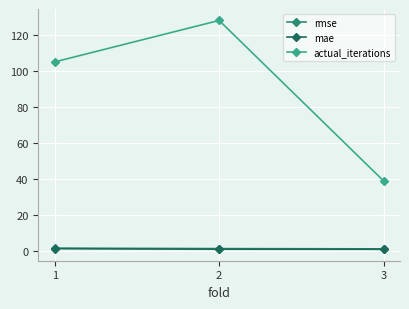

True or false: actual_iterations has a value of 50.1 at 1.

False